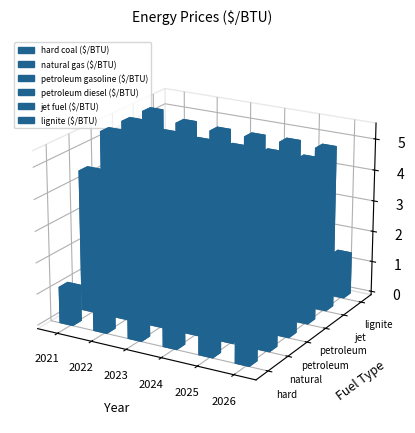

At which label is petroleum diesel ($/BTU) closest to 0?

2023